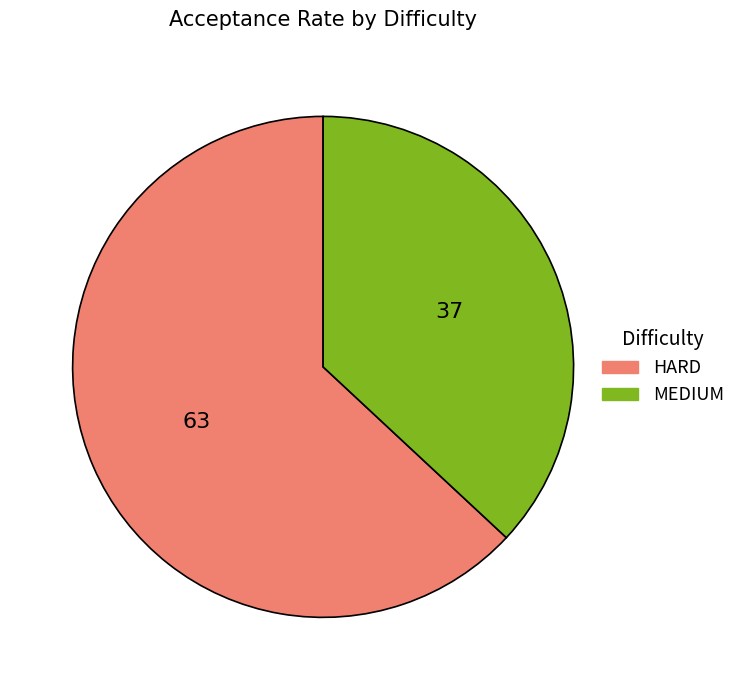

Rank the categories by value from highest to lowest.

HARD, MEDIUM